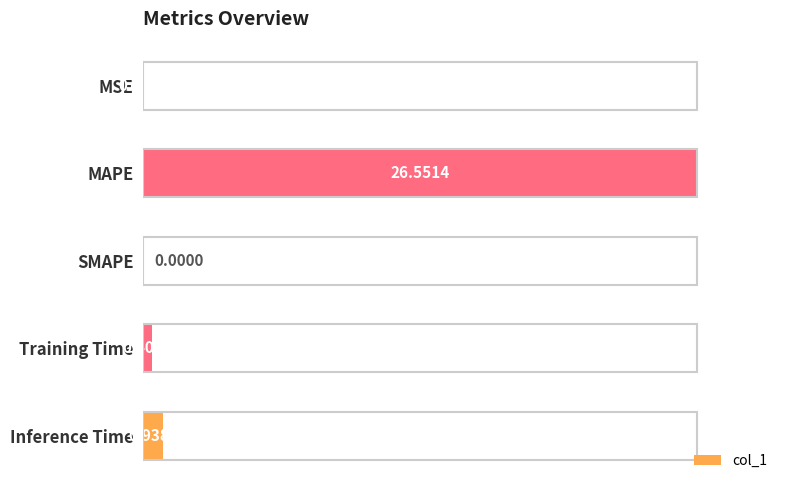

How many values exceed 0?

4